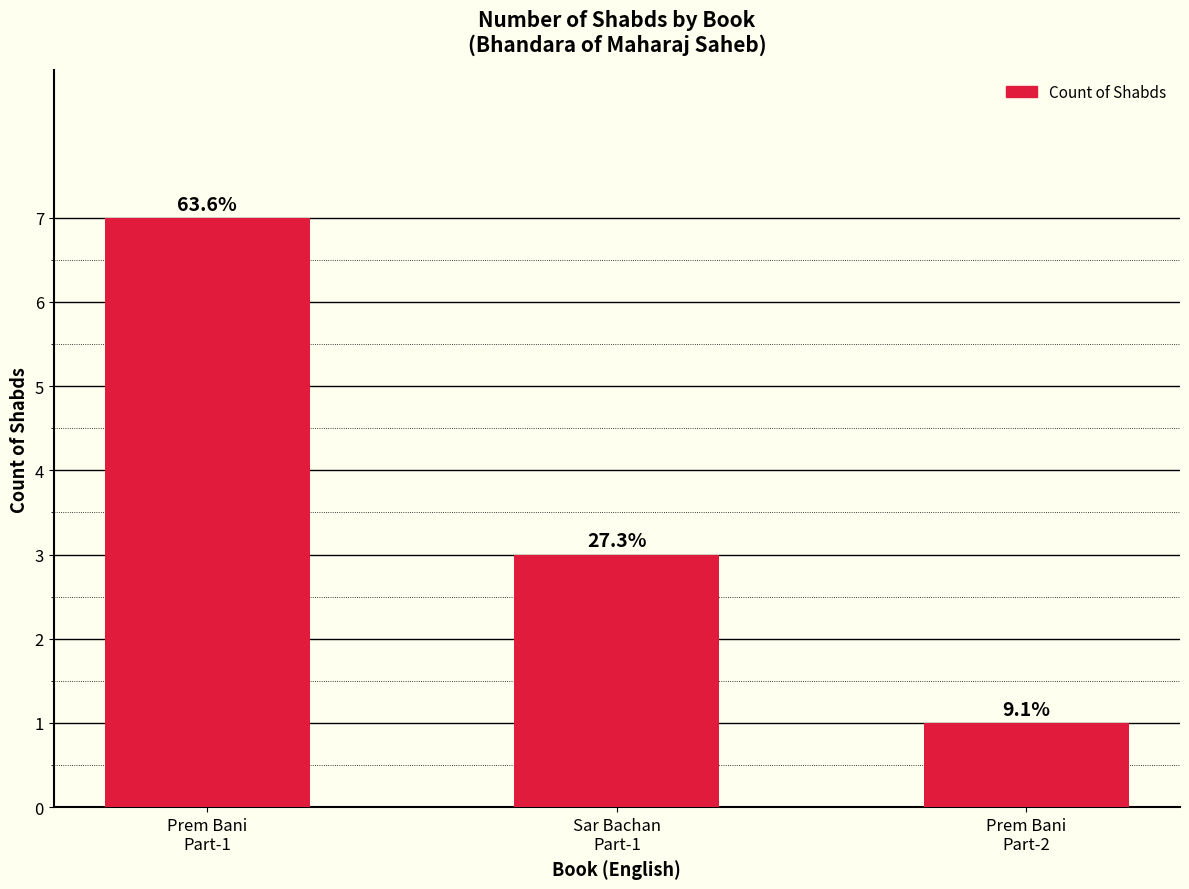

What position from the right is Prem Bani
Part-2?

1